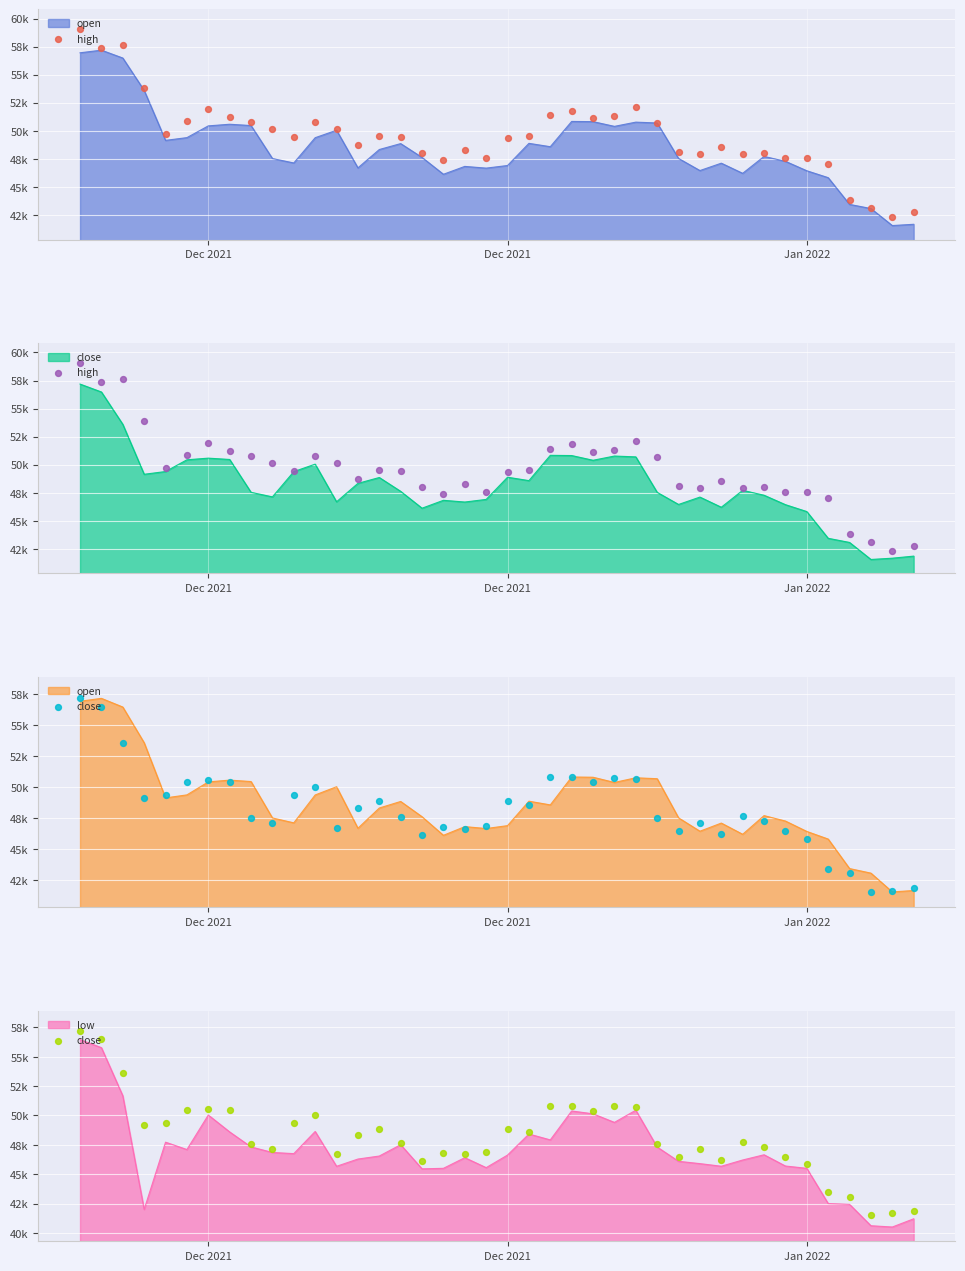

Which series has the largest Y range (max minus min)?

high